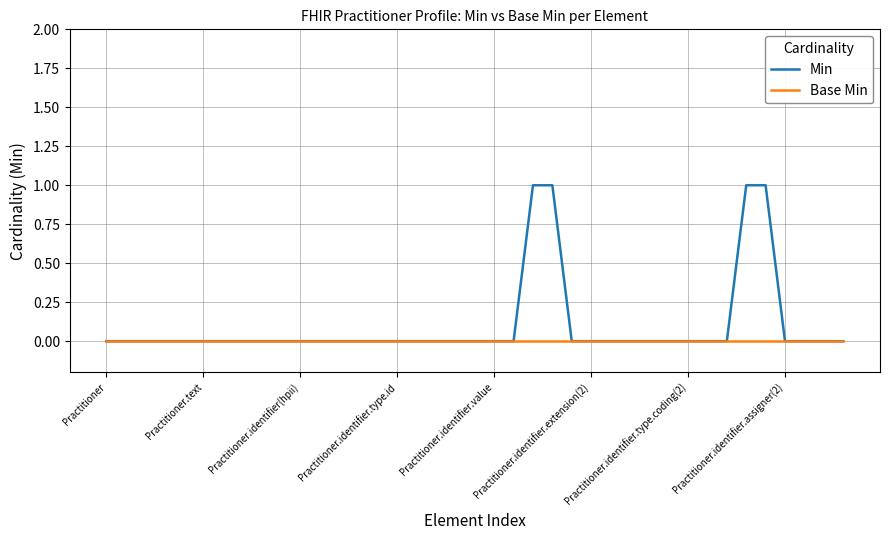

Which series has the largest range (max minus min)?

Min